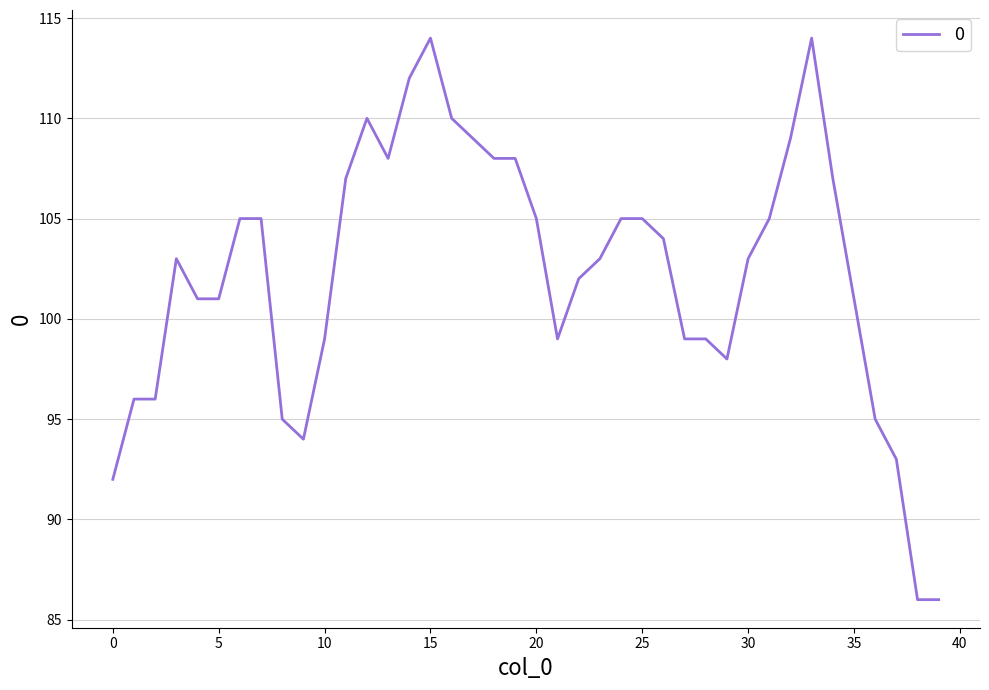

What is the smallest value displayed?

86